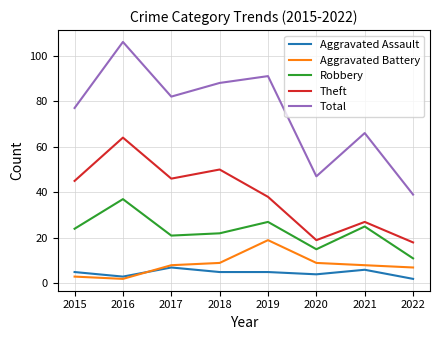

What are all the series names shown in the legend?

Aggravated Assault, Aggravated Battery, Robbery, Theft, Total